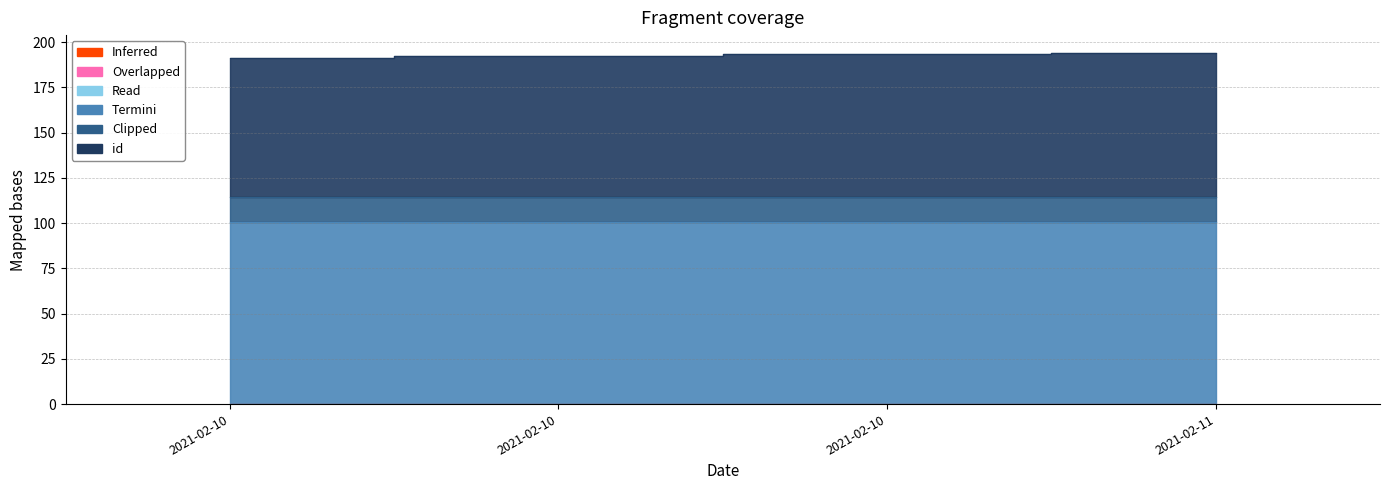

True or false: id and lng intersect in this chart.

False